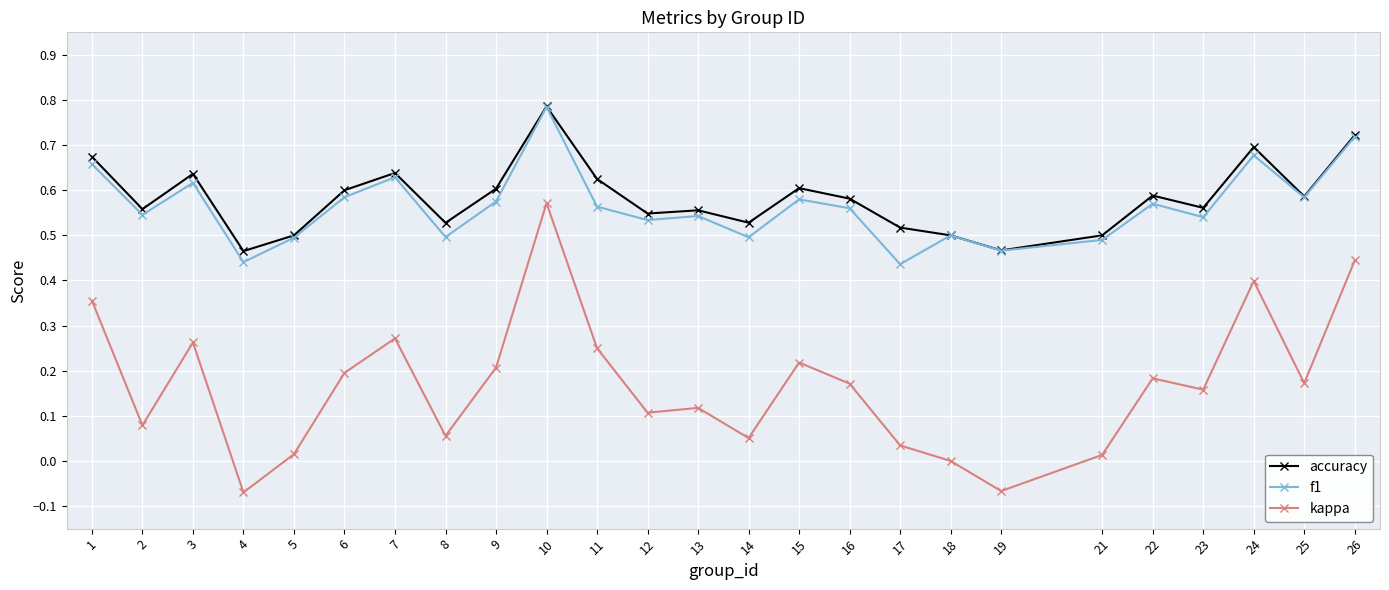

Which series has the widest spread of values?

kappa